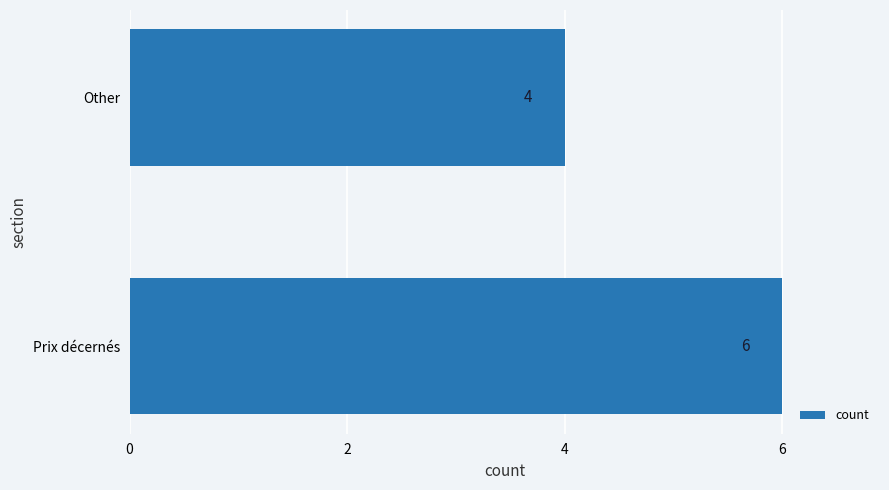

Count the values in the range 4 to 6.

2